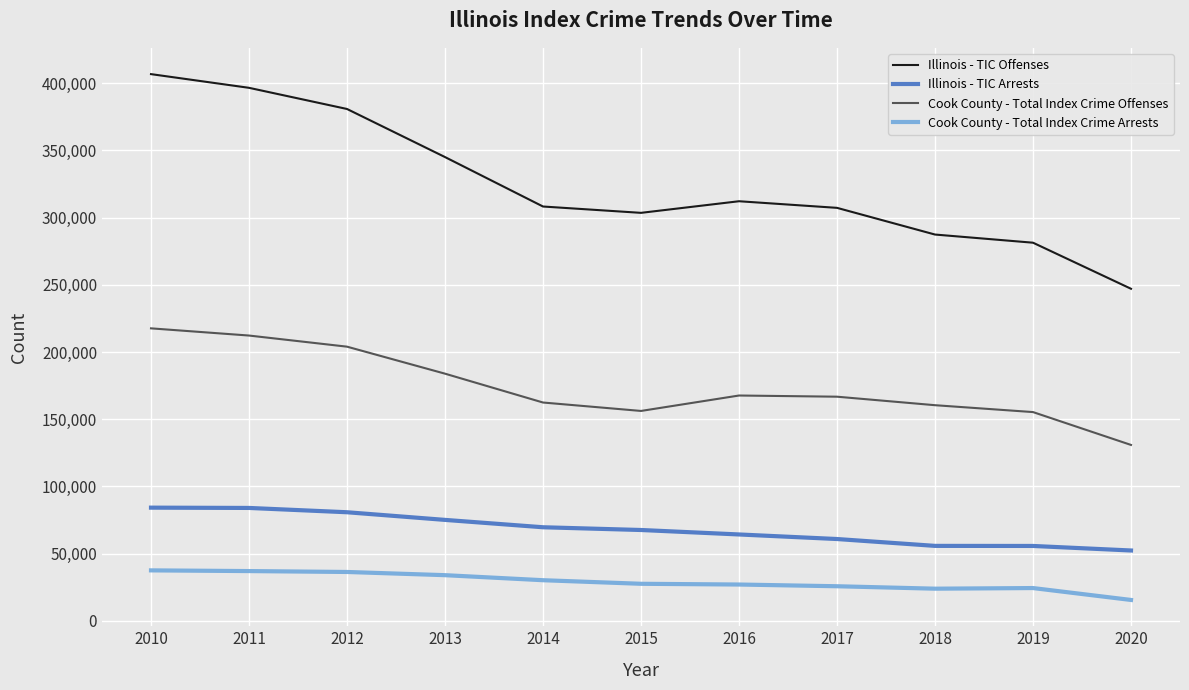

What is the spread (max minus min) of values at 2016?

285198